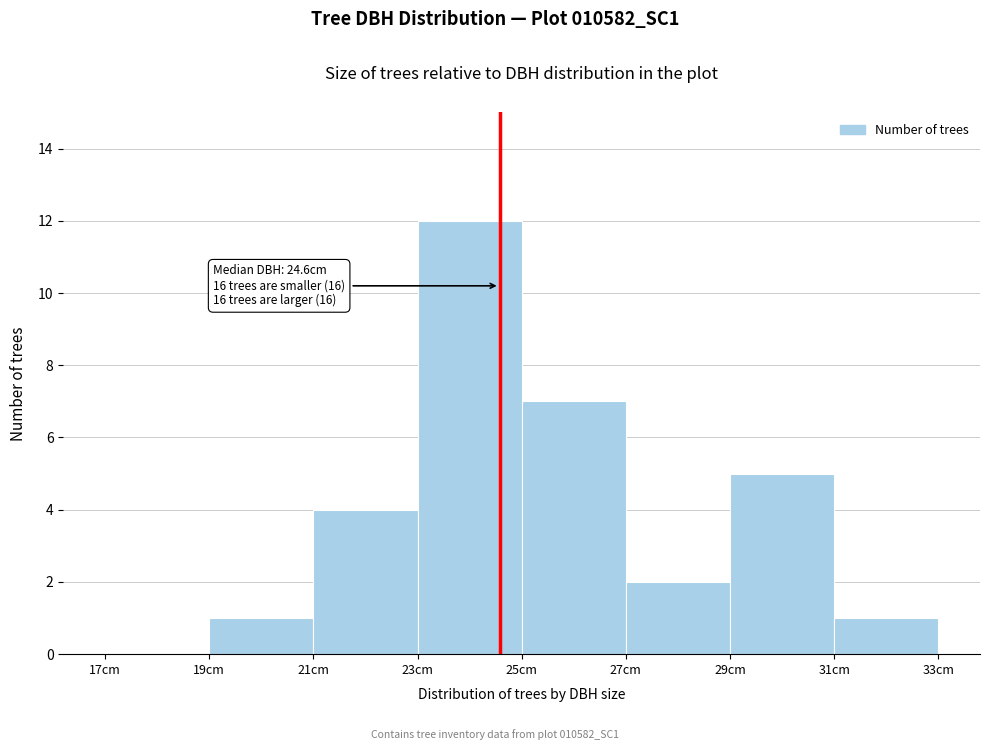

Which range on the x-axis has the tallest bar?

23 to 25